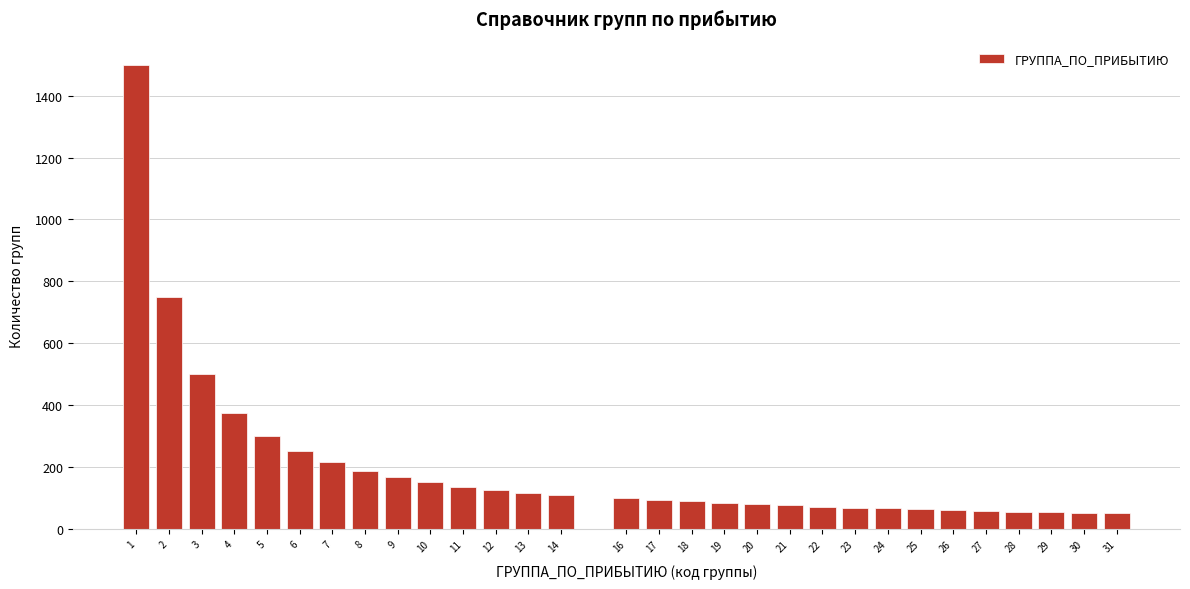

What is the difference between the maximum and minimum values?

1450